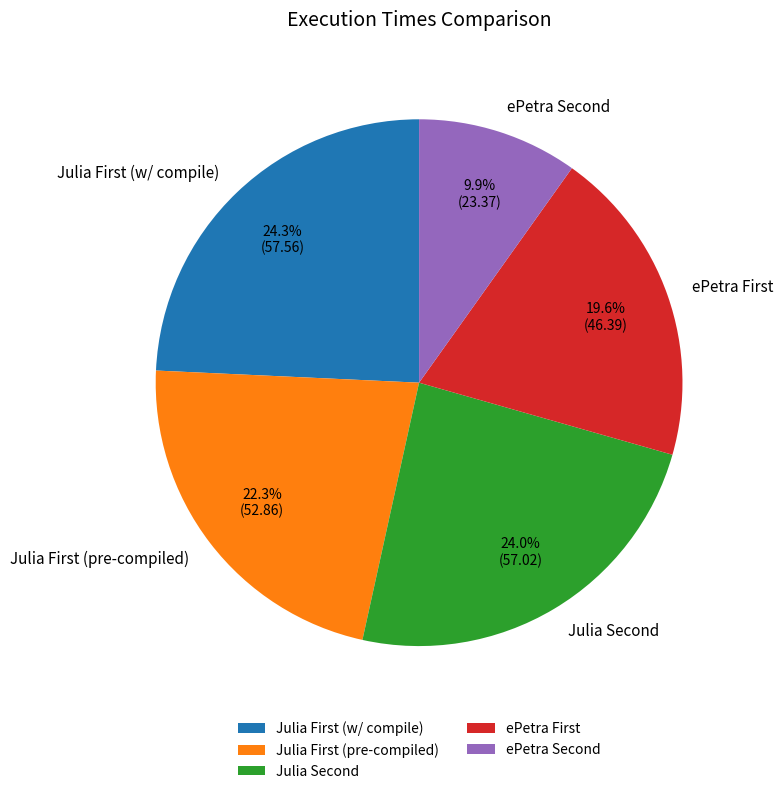

Is there a majority slice in this chart?

No